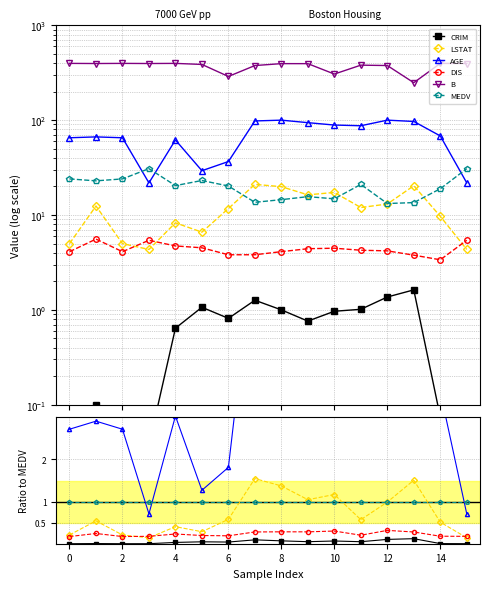

Which series has the largest total across all categories?

B